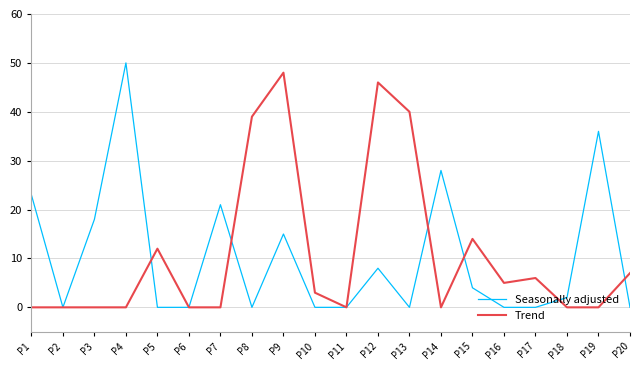

Which series has the widest spread of values?

Seasonally adjusted